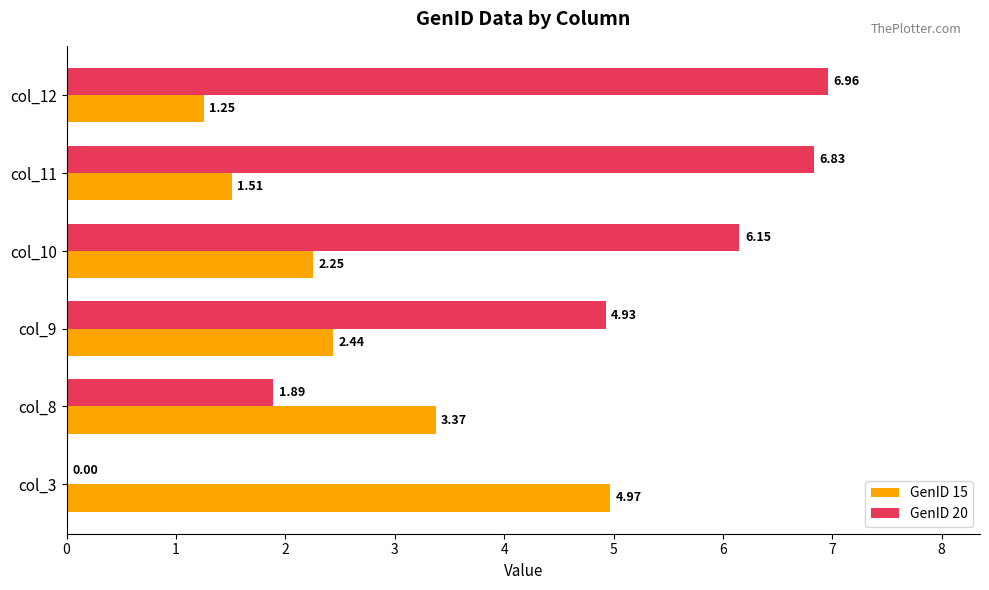

What is the sum of the GenID 20 values at col_12 and col_11?

13.8